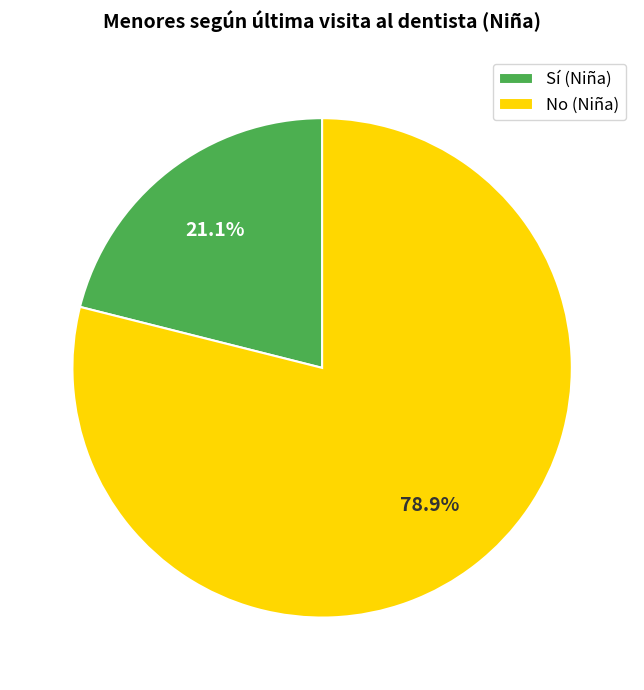

Does No (Niña) represent more than half of the total?

Yes